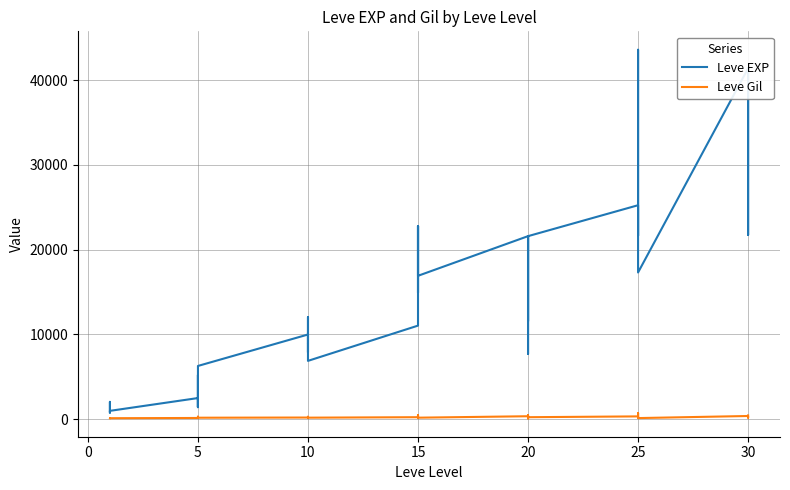

In Leve EXP, how many points are higher than both neighbors (excluding endpoints)?

12